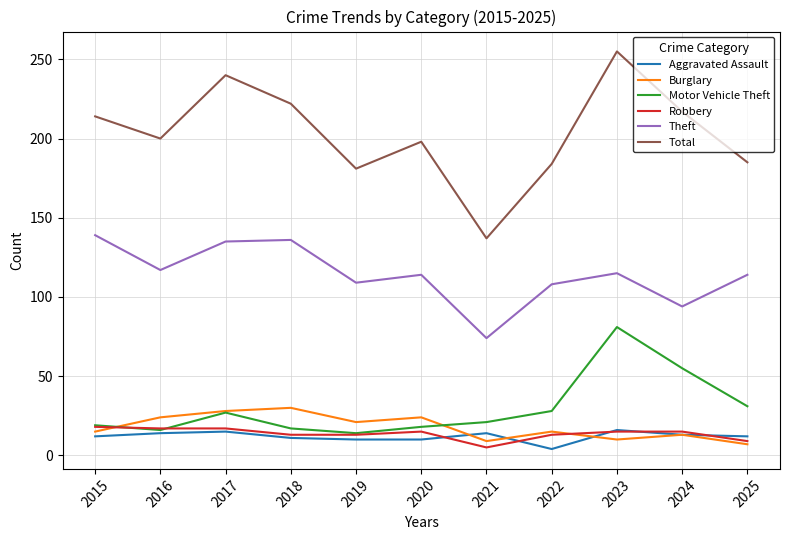

What is the total value across all series at 2024?

407